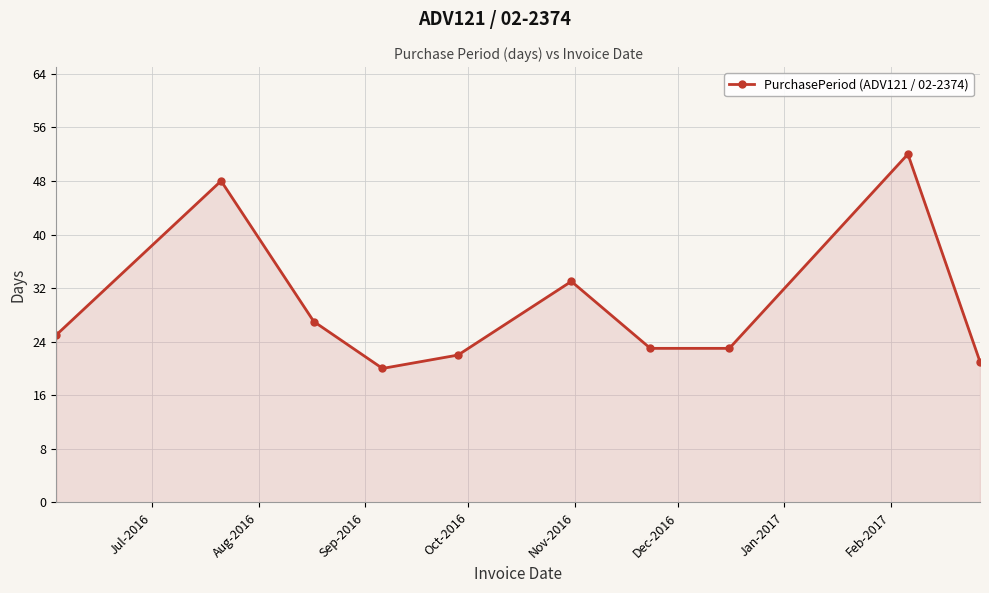

True or false: there are more than 2 points higher than both neighbors.

True